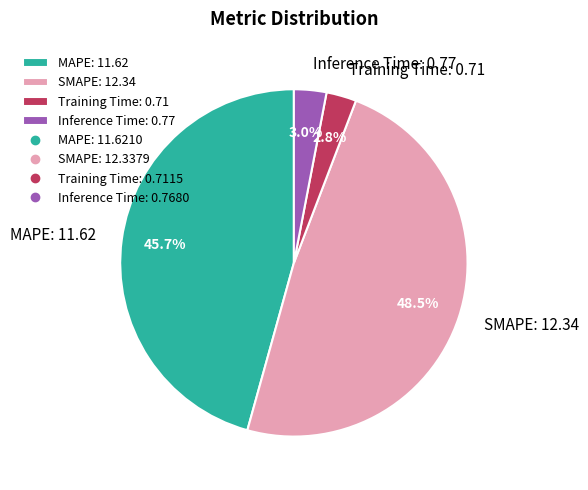

Approximately how many times larger is the value at Inference Time compared to MAPE?

0.1